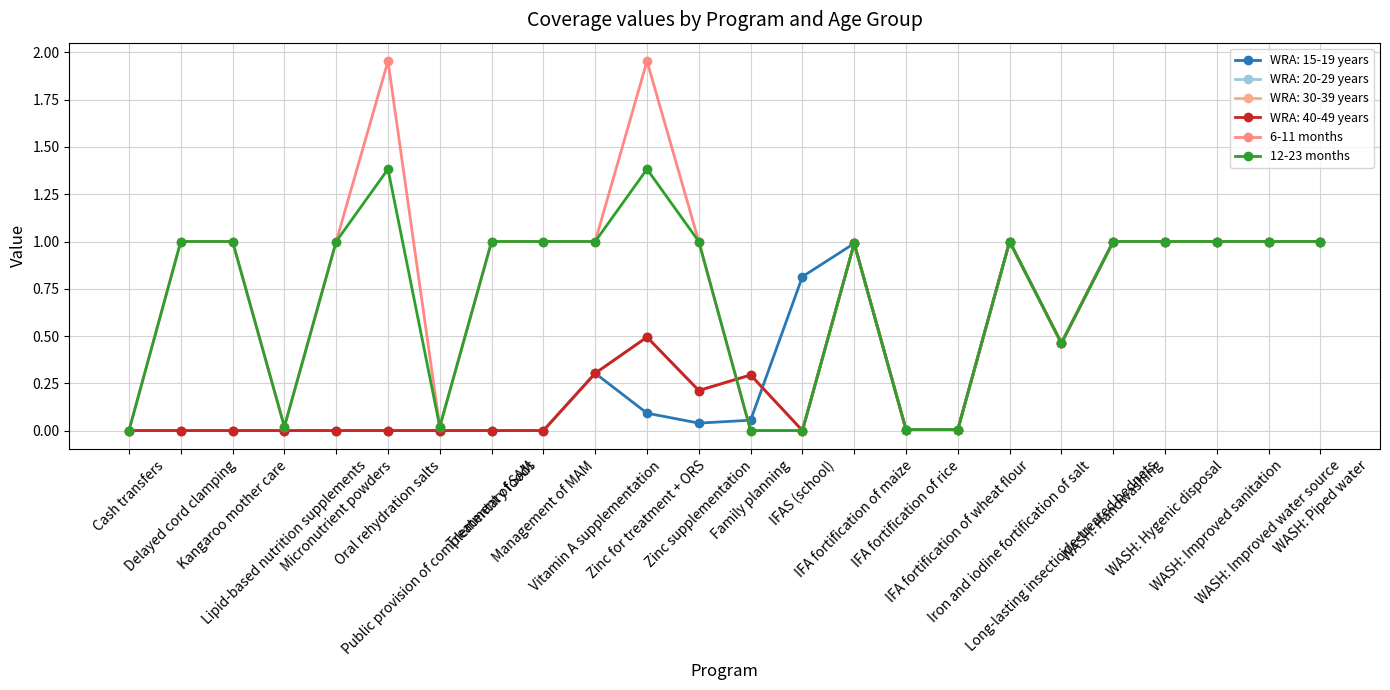

True or false: 12-23 months and 6-11 months intersect in this chart.

False